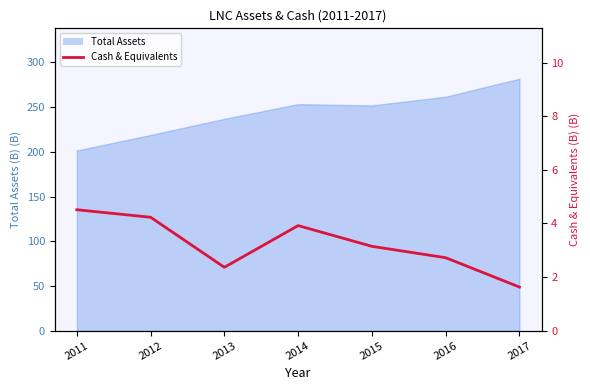

What is the value of the 4th point from the left?

3.9